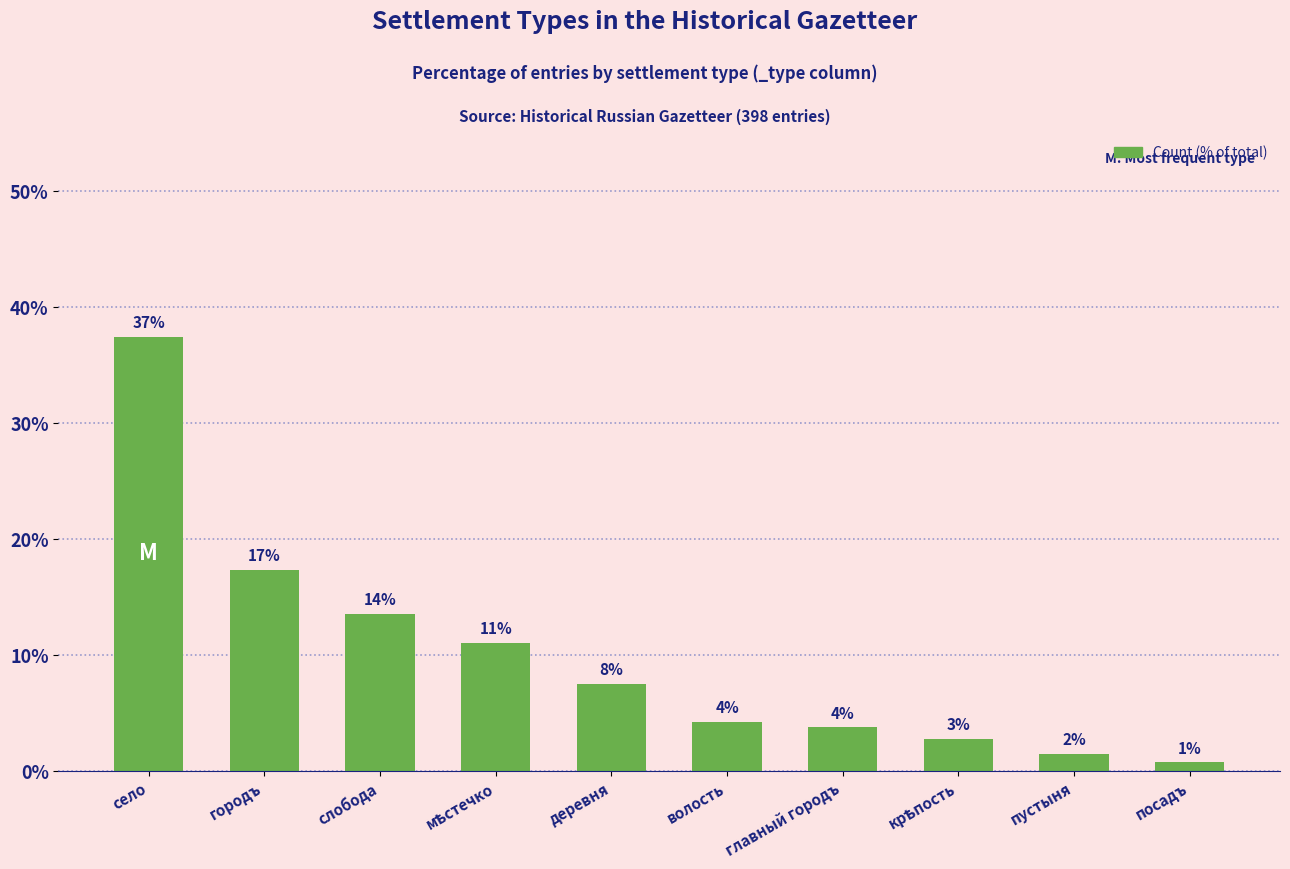

How many bars are there in total?

10